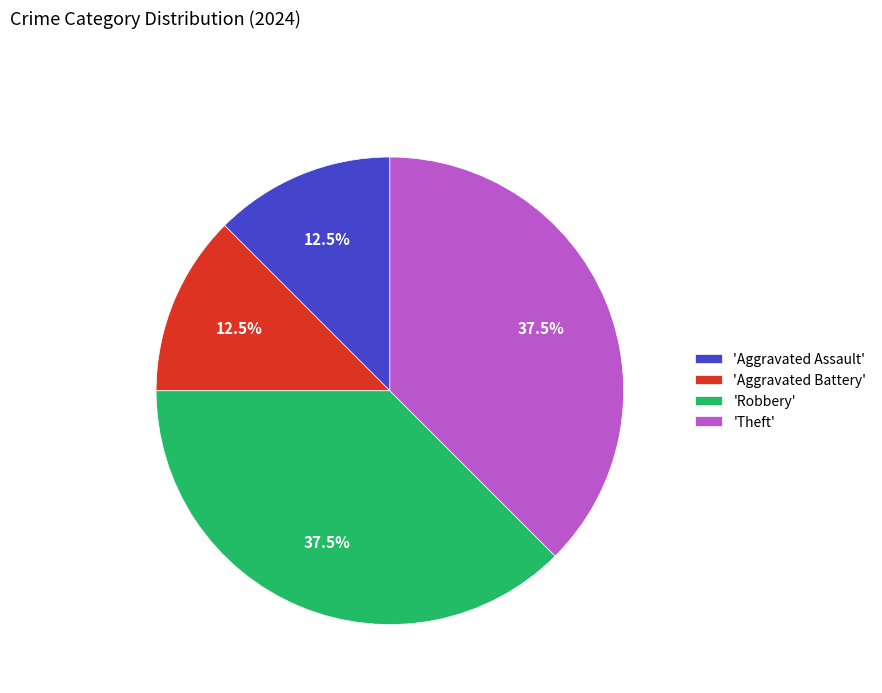

How many slices are in this pie chart?

4